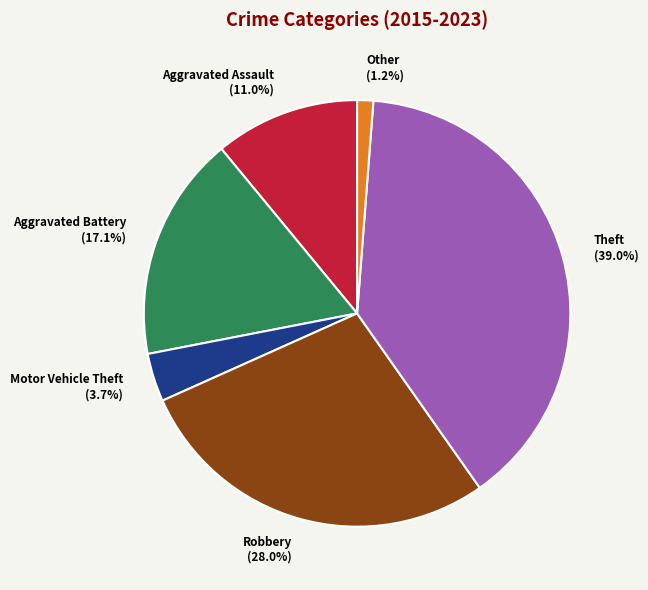

To the nearest percent, what percentage of the pie is Aggravated Assault?

11%